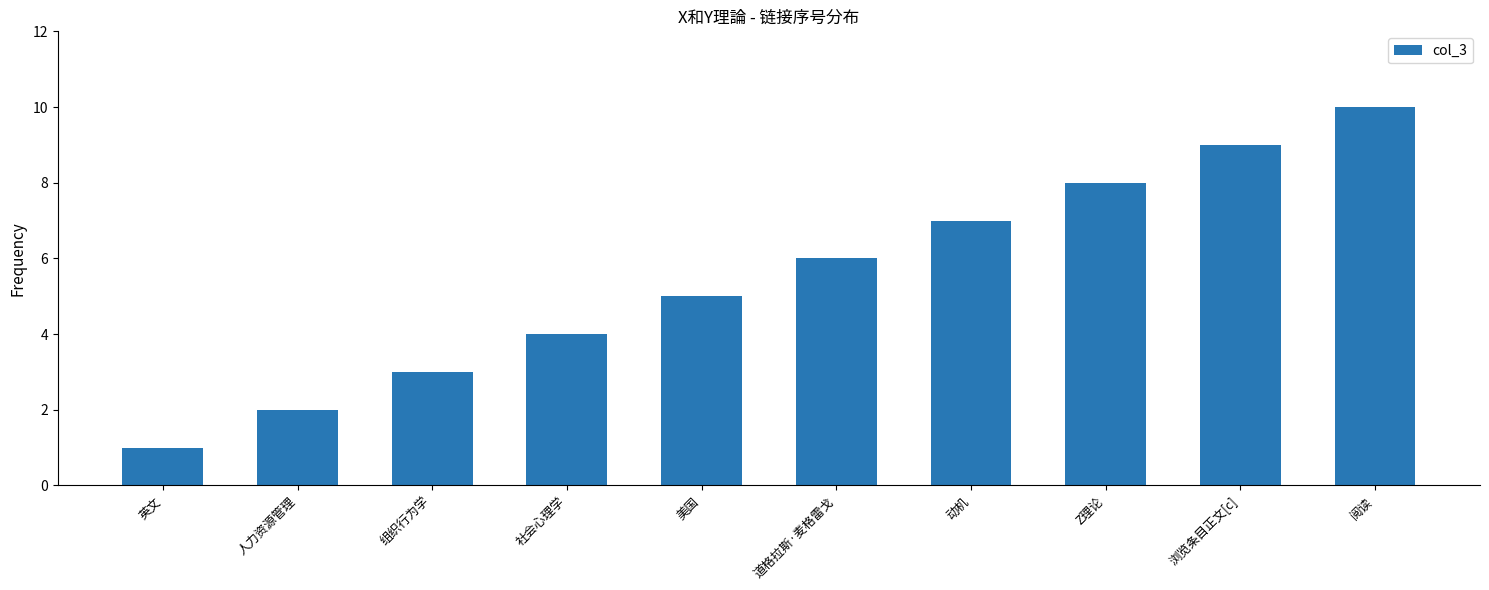

The chart shows a value of 8 at Z理论. True or false?

True